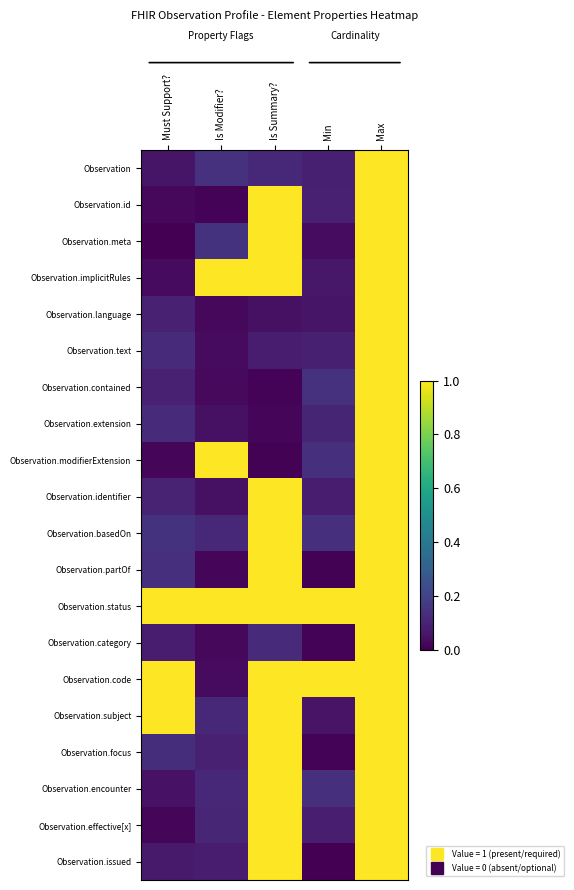

Reading left to right, extract all data points from this chart.

Observation: Must Support?=0.1	Is Modifier?=0.1	Is Summary?=0.1	Min=0.1	Max=1.0
Observation.id: Must Support?=0.0	Is Modifier?=0.0	Is Summary?=1.0	Min=0.1	Max=1.0
Observation.meta: Must Support?=0.0	Is Modifier?=0.1	Is Summary?=1.0	Min=0.0	Max=1.0
Observation.implicitRules: Must Support?=0.0	Is Modifier?=1.0	Is Summary?=1.0	Min=0.1	Max=1.0
Observation.language: Must Support?=0.1	Is Modifier?=0.0	Is Summary?=0.0	Min=0.1	Max=1.0
Observation.text: Must Support?=0.1	Is Modifier?=0.0	Is Summary?=0.1	Min=0.1	Max=1.0
Observation.contained: Must Support?=0.1	Is Modifier?=0.0	Is Summary?=0.0	Min=0.1	Max=1.0
Observation.extension: Must Support?=0.1	Is Modifier?=0.0	Is Summary?=0.0	Min=0.1	Max=1.0
Observation.modifierExtension: Must Support?=0.0	Is Modifier?=1.0	Is Summary?=0.0	Min=0.1	Max=1.0
Observation.identifier: Must Support?=0.1	Is Modifier?=0.0	Is Summary?=1.0	Min=0.1	Max=1.0
Observation.basedOn: Must Support?=0.1	Is Modifier?=0.1	Is Summary?=1.0	Min=0.1	Max=1.0
Observation.partOf: Must Support?=0.1	Is Modifier?=0.0	Is Summary?=1.0	Min=0.0	Max=1.0
Observation.status: Must Support?=1.0	Is Modifier?=1.0	Is Summary?=1.0	Min=1.0	Max=1.0
Observation.category: Must Support?=0.1	Is Modifier?=0.0	Is Summary?=0.1	Min=0.0	Max=1.0
Observation.code: Must Support?=1.0	Is Modifier?=0.0	Is Summary?=1.0	Min=1.0	Max=1.0
Observation.subject: Must Support?=1.0	Is Modifier?=0.1	Is Summary?=1.0	Min=0.1	Max=1.0
Observation.focus: Must Support?=0.1	Is Modifier?=0.1	Is Summary?=1.0	Min=0.0	Max=1.0
Observation.encounter: Must Support?=0.0	Is Modifier?=0.1	Is Summary?=1.0	Min=0.1	Max=1.0
Observation.effective[x]: Must Support?=0.0	Is Modifier?=0.1	Is Summary?=1.0	Min=0.1	Max=1.0
Observation.issued: Must Support?=0.1	Is Modifier?=0.1	Is Summary?=1.0	Min=0.0	Max=1.0